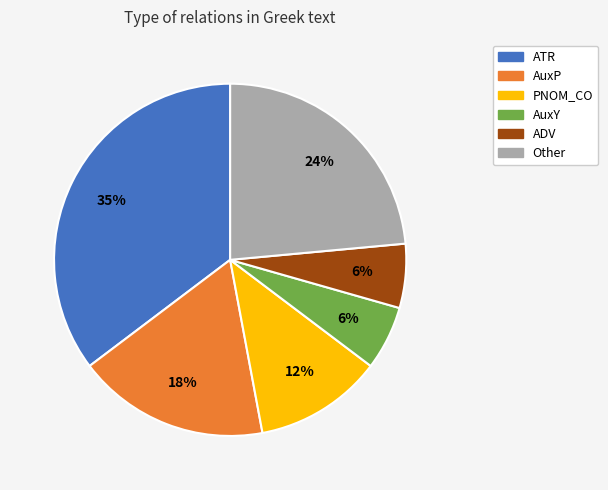

What percentage is the AuxP slice, to the nearest percent?

18%